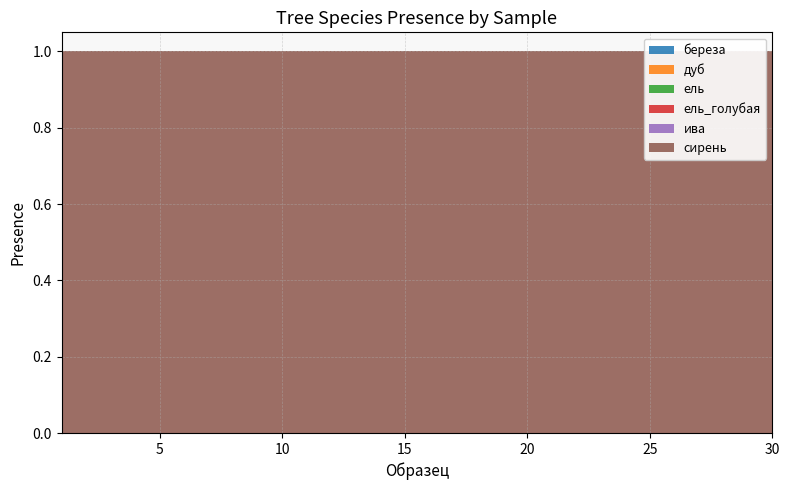

Reading left to right, list all the values displayed in this chart.

береза: 1=0	2=0	3=0	4=0	5=0	6=0	7=0	8=0	9=0	10=0	11=0	12=0	13=0	14=0	15=0	16=0	17=0	18=0	19=0	20=0	21=0	22=0	23=0	24=0	25=0	26=0	27=0	28=0	29=0	30=0
дуб: 1=0	2=0	3=0	4=0	5=0	6=0	7=0	8=0	9=0	10=0	11=0	12=0	13=0	14=0	15=0	16=0	17=0	18=0	19=0	20=0	21=0	22=0	23=0	24=0	25=0	26=0	27=0	28=0	29=0	30=0
ель: 1=0	2=0	3=0	4=0	5=0	6=0	7=0	8=0	9=0	10=0	11=0	12=0	13=0	14=0	15=0	16=0	17=0	18=0	19=0	20=0	21=0	22=0	23=0	24=0	25=0	26=0	27=0	28=0	29=0	30=0
ель_голубая: 1=0	2=0	3=0	4=0	5=0	6=0	7=0	8=0	9=0	10=0	11=0	12=0	13=0	14=0	15=0	16=0	17=0	18=0	19=0	20=0	21=0	22=0	23=0	24=0	25=0	26=0	27=0	28=0	29=0	30=0
ива: 1=0	2=0	3=0	4=0	5=0	6=0	7=0	8=0	9=0	10=0	11=0	12=0	13=0	14=0	15=0	16=0	17=0	18=0	19=0	20=0	21=0	22=0	23=0	24=0	25=0	26=0	27=0	28=0	29=0	30=0
сирень: 1=1	2=1	3=1	4=1	5=1	6=1	7=1	8=1	9=1	10=1	11=1	12=1	13=1	14=1	15=1	16=1	17=1	18=1	19=1	20=1	21=1	22=1	23=1	24=1	25=1	26=1	27=1	28=1	29=1	30=1